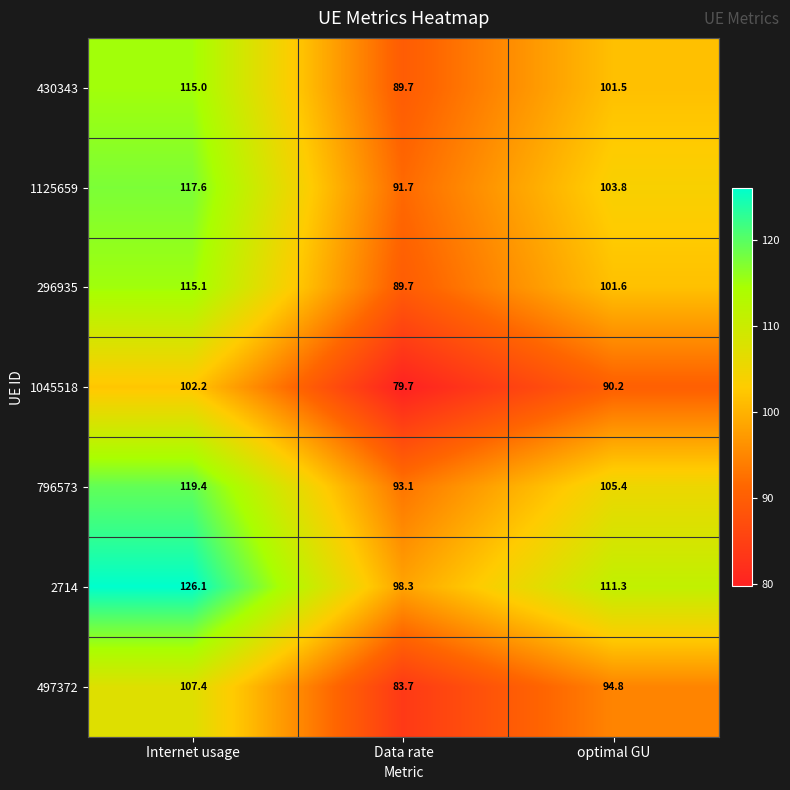

What is the difference between the 296935 values at Data rate and Internet usage?

25.4